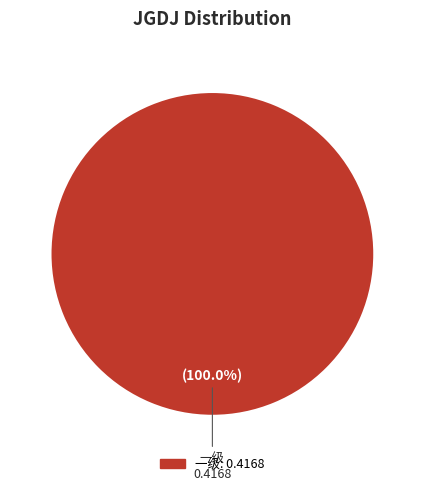

Does any single category account for the majority?

Yes